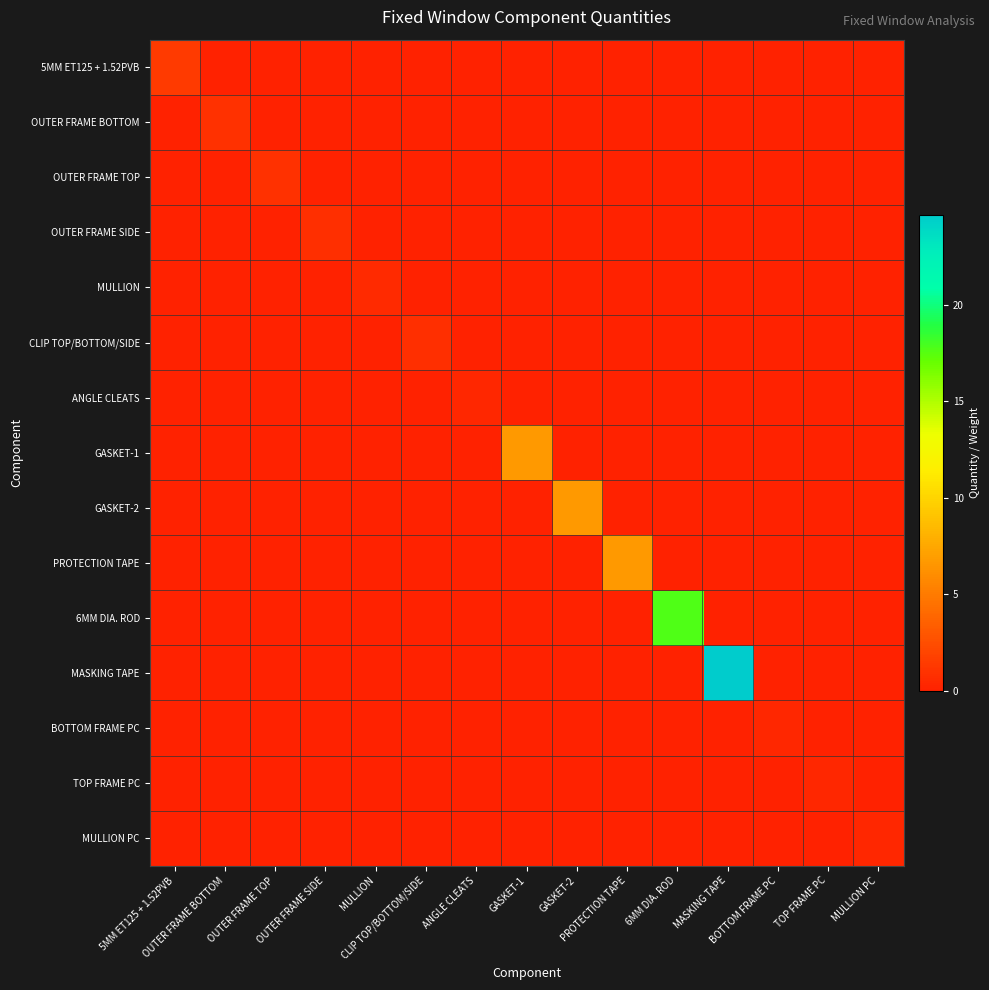

Reading left to right, list all the values displayed in this chart.

5MM ET125 + 1.52PVB: 5MM ET125 + 1.52PVB=1.4	OUTER FRAME BOTTOM=0.0	OUTER FRAME TOP=0.0	OUTER FRAME SIDE=0.0	MULLION=0.0	CLIP TOP/BOTTOM/SIDE=0.0	ANGLE CLEATS=0.0	GASKET-1=0.0	GASKET-2=0.0	PROTECTION TAPE=0.0	6MM DIA. ROD=0.0	MASKING TAPE=0.0	BOTTOM FRAME PC=0.0	TOP FRAME PC=0.0	MULLION PC=0.0
OUTER FRAME BOTTOM: 5MM ET125 + 1.52PVB=0.0	OUTER FRAME BOTTOM=1.0	OUTER FRAME TOP=0.0	OUTER FRAME SIDE=0.0	MULLION=0.0	CLIP TOP/BOTTOM/SIDE=0.0	ANGLE CLEATS=0.0	GASKET-1=0.0	GASKET-2=0.0	PROTECTION TAPE=0.0	6MM DIA. ROD=0.0	MASKING TAPE=0.0	BOTTOM FRAME PC=0.0	TOP FRAME PC=0.0	MULLION PC=0.0
OUTER FRAME TOP: 5MM ET125 + 1.52PVB=0.0	OUTER FRAME BOTTOM=0.0	OUTER FRAME TOP=1.0	OUTER FRAME SIDE=0.0	MULLION=0.0	CLIP TOP/BOTTOM/SIDE=0.0	ANGLE CLEATS=0.0	GASKET-1=0.0	GASKET-2=0.0	PROTECTION TAPE=0.0	6MM DIA. ROD=0.0	MASKING TAPE=0.0	BOTTOM FRAME PC=0.0	TOP FRAME PC=0.0	MULLION PC=0.0
OUTER FRAME SIDE: 5MM ET125 + 1.52PVB=0.0	OUTER FRAME BOTTOM=0.0	OUTER FRAME TOP=0.0	OUTER FRAME SIDE=0.8	MULLION=0.0	CLIP TOP/BOTTOM/SIDE=0.0	ANGLE CLEATS=0.0	GASKET-1=0.0	GASKET-2=0.0	PROTECTION TAPE=0.0	6MM DIA. ROD=0.0	MASKING TAPE=0.0	BOTTOM FRAME PC=0.0	TOP FRAME PC=0.0	MULLION PC=0.0
MULLION: 5MM ET125 + 1.52PVB=0.0	OUTER FRAME BOTTOM=0.0	OUTER FRAME TOP=0.0	OUTER FRAME SIDE=0.0	MULLION=0.6	CLIP TOP/BOTTOM/SIDE=0.0	ANGLE CLEATS=0.0	GASKET-1=0.0	GASKET-2=0.0	PROTECTION TAPE=0.0	6MM DIA. ROD=0.0	MASKING TAPE=0.0	BOTTOM FRAME PC=0.0	TOP FRAME PC=0.0	MULLION PC=0.0
CLIP TOP/BOTTOM/SIDE: 5MM ET125 + 1.52PVB=0.0	OUTER FRAME BOTTOM=0.0	OUTER FRAME TOP=0.0	OUTER FRAME SIDE=0.0	MULLION=0.0	CLIP TOP/BOTTOM/SIDE=0.8	ANGLE CLEATS=0.0	GASKET-1=0.0	GASKET-2=0.0	PROTECTION TAPE=0.0	6MM DIA. ROD=0.0	MASKING TAPE=0.0	BOTTOM FRAME PC=0.0	TOP FRAME PC=0.0	MULLION PC=0.0
ANGLE CLEATS: 5MM ET125 + 1.52PVB=0.0	OUTER FRAME BOTTOM=0.0	OUTER FRAME TOP=0.0	OUTER FRAME SIDE=0.0	MULLION=0.0	CLIP TOP/BOTTOM/SIDE=0.0	ANGLE CLEATS=0.3	GASKET-1=0.0	GASKET-2=0.0	PROTECTION TAPE=0.0	6MM DIA. ROD=0.0	MASKING TAPE=0.0	BOTTOM FRAME PC=0.0	TOP FRAME PC=0.0	MULLION PC=0.0
GASKET-1: 5MM ET125 + 1.52PVB=0.0	OUTER FRAME BOTTOM=0.0	OUTER FRAME TOP=0.0	OUTER FRAME SIDE=0.0	MULLION=0.0	CLIP TOP/BOTTOM/SIDE=0.0	ANGLE CLEATS=0.0	GASKET-1=6.7	GASKET-2=0.0	PROTECTION TAPE=0.0	6MM DIA. ROD=0.0	MASKING TAPE=0.0	BOTTOM FRAME PC=0.0	TOP FRAME PC=0.0	MULLION PC=0.0
GASKET-2: 5MM ET125 + 1.52PVB=0.0	OUTER FRAME BOTTOM=0.0	OUTER FRAME TOP=0.0	OUTER FRAME SIDE=0.0	MULLION=0.0	CLIP TOP/BOTTOM/SIDE=0.0	ANGLE CLEATS=0.0	GASKET-1=0.0	GASKET-2=6.7	PROTECTION TAPE=0.0	6MM DIA. ROD=0.0	MASKING TAPE=0.0	BOTTOM FRAME PC=0.0	TOP FRAME PC=0.0	MULLION PC=0.0
PROTECTION TAPE: 5MM ET125 + 1.52PVB=0.0	OUTER FRAME BOTTOM=0.0	OUTER FRAME TOP=0.0	OUTER FRAME SIDE=0.0	MULLION=0.0	CLIP TOP/BOTTOM/SIDE=0.0	ANGLE CLEATS=0.0	GASKET-1=0.0	GASKET-2=0.0	PROTECTION TAPE=6.7	6MM DIA. ROD=0.0	MASKING TAPE=0.0	BOTTOM FRAME PC=0.0	TOP FRAME PC=0.0	MULLION PC=0.0
6MM DIA. ROD: 5MM ET125 + 1.52PVB=0.0	OUTER FRAME BOTTOM=0.0	OUTER FRAME TOP=0.0	OUTER FRAME SIDE=0.0	MULLION=0.0	CLIP TOP/BOTTOM/SIDE=0.0	ANGLE CLEATS=0.0	GASKET-1=0.0	GASKET-2=0.0	PROTECTION TAPE=0.0	6MM DIA. ROD=17.7	MASKING TAPE=0.0	BOTTOM FRAME PC=0.0	TOP FRAME PC=0.0	MULLION PC=0.0
MASKING TAPE: 5MM ET125 + 1.52PVB=0.0	OUTER FRAME BOTTOM=0.0	OUTER FRAME TOP=0.0	OUTER FRAME SIDE=0.0	MULLION=0.0	CLIP TOP/BOTTOM/SIDE=0.0	ANGLE CLEATS=0.0	GASKET-1=0.0	GASKET-2=0.0	PROTECTION TAPE=0.0	6MM DIA. ROD=0.0	MASKING TAPE=24.7	BOTTOM FRAME PC=0.0	TOP FRAME PC=0.0	MULLION PC=0.0
BOTTOM FRAME PC: 5MM ET125 + 1.52PVB=0.0	OUTER FRAME BOTTOM=0.0	OUTER FRAME TOP=0.0	OUTER FRAME SIDE=0.0	MULLION=0.0	CLIP TOP/BOTTOM/SIDE=0.0	ANGLE CLEATS=0.0	GASKET-1=0.0	GASKET-2=0.0	PROTECTION TAPE=0.0	6MM DIA. ROD=0.0	MASKING TAPE=0.0	BOTTOM FRAME PC=0.3	TOP FRAME PC=0.0	MULLION PC=0.0
TOP FRAME PC: 5MM ET125 + 1.52PVB=0.0	OUTER FRAME BOTTOM=0.0	OUTER FRAME TOP=0.0	OUTER FRAME SIDE=0.0	MULLION=0.0	CLIP TOP/BOTTOM/SIDE=0.0	ANGLE CLEATS=0.0	GASKET-1=0.0	GASKET-2=0.0	PROTECTION TAPE=0.0	6MM DIA. ROD=0.0	MASKING TAPE=0.0	BOTTOM FRAME PC=0.0	TOP FRAME PC=0.3	MULLION PC=0.0
MULLION PC: 5MM ET125 + 1.52PVB=0.0	OUTER FRAME BOTTOM=0.0	OUTER FRAME TOP=0.0	OUTER FRAME SIDE=0.0	MULLION=0.0	CLIP TOP/BOTTOM/SIDE=0.0	ANGLE CLEATS=0.0	GASKET-1=0.0	GASKET-2=0.0	PROTECTION TAPE=0.0	6MM DIA. ROD=0.0	MASKING TAPE=0.0	BOTTOM FRAME PC=0.0	TOP FRAME PC=0.0	MULLION PC=0.4